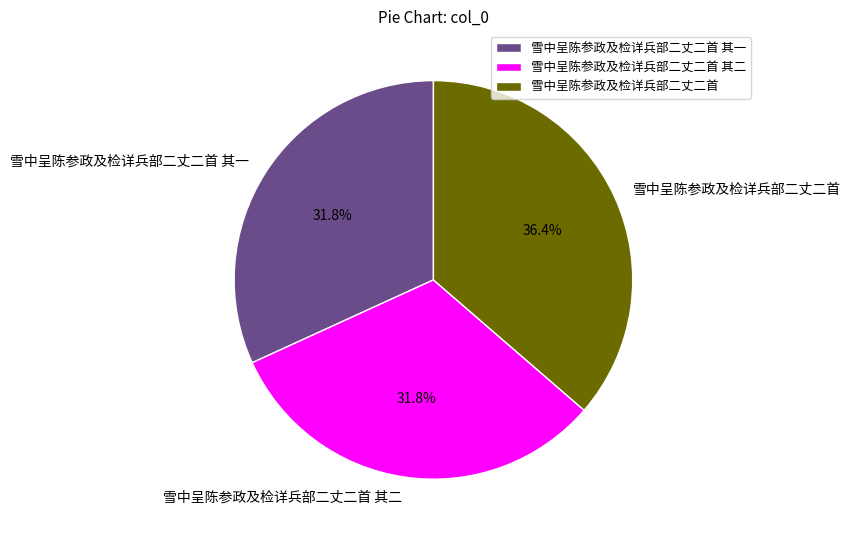

The 雪中呈陈参政及检详兵部二丈二首 slice represents 36% of the pie. True or false?

True